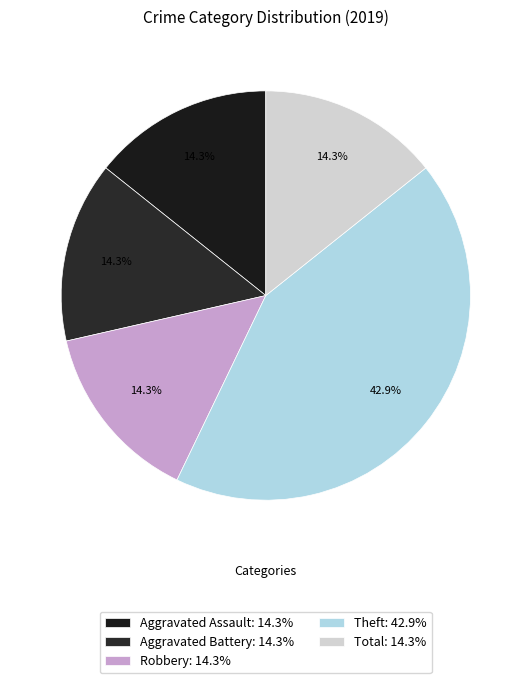

To the nearest percent, what portion does Robbery represent?

14%